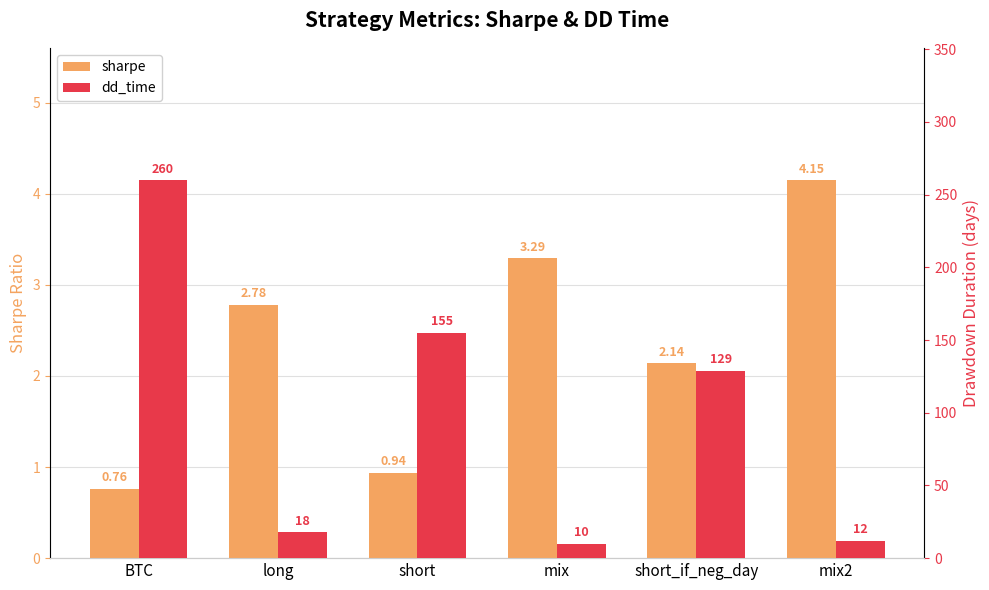

What position from the left is mix?

4